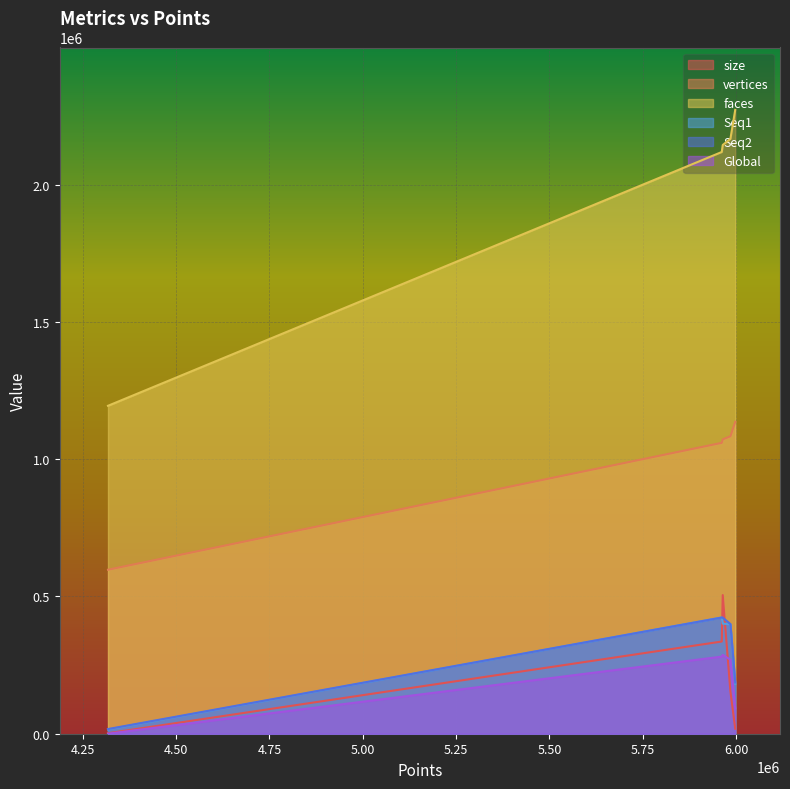

True or false: faces has a value of 4030190.2 at jp2_10.

False